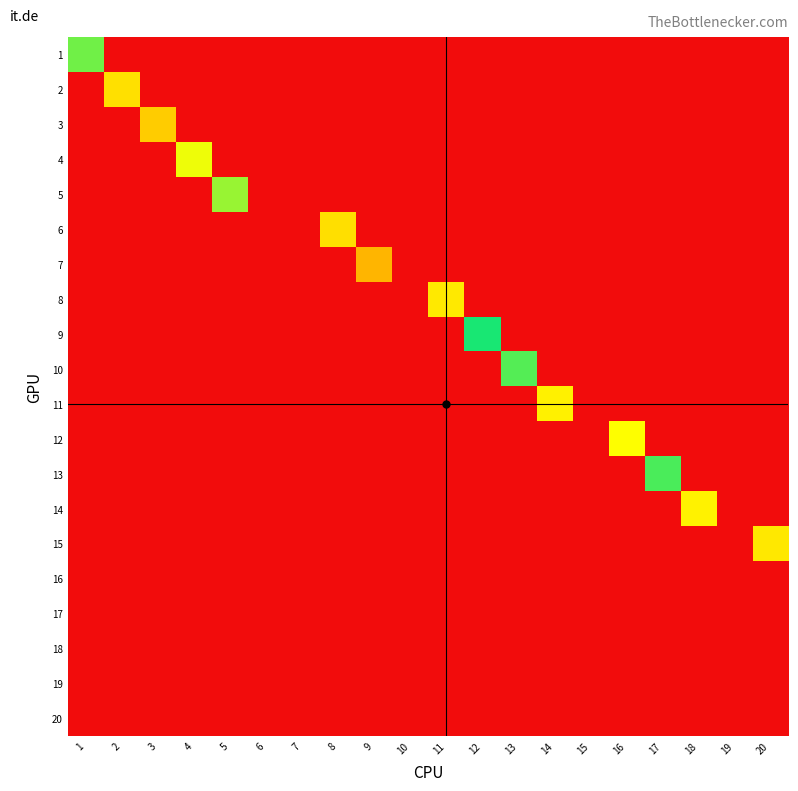

Which has a higher value, 15 or 14?

15